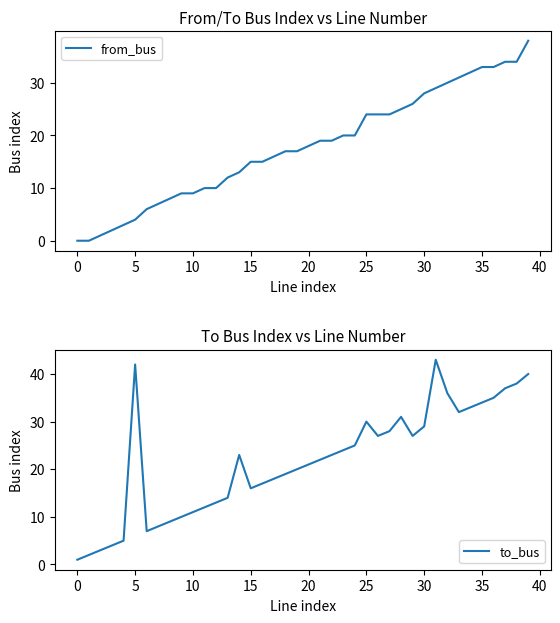

Is it true that from_bus equals 6 at 20?

False